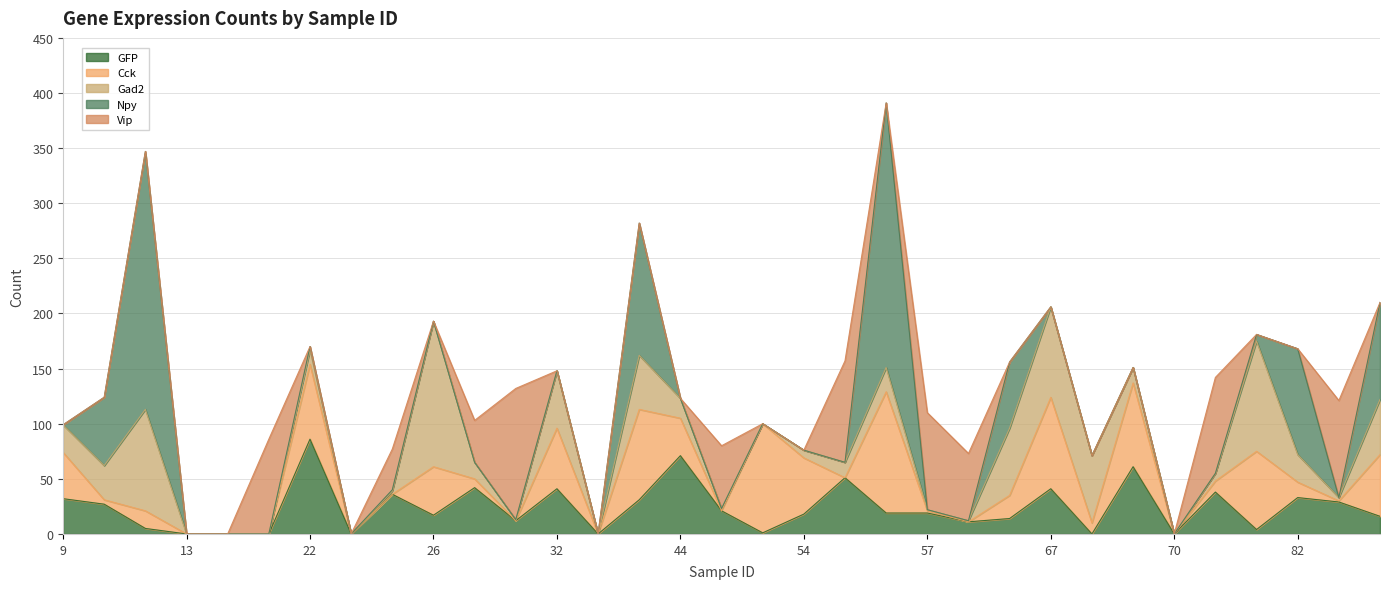

Reading right to left, extract all data points from this chart.

GFP: 85=16	84=29	82=33	78=4	71=38	70=0	69=61	68=0	67=41	63=14	61=11	57=19	56=19	55=51	54=18	51=1	50=21	44=71	43=31	35=0	32=41	30=12	29=42	26=17	25=36	24=0	22=86	19=0	16=0	13=0	11=5	10=27	9=32
Cck: 85=56	84=1	82=14	78=71	71=10	70=0	69=76	68=10	67=83	63=21	61=0	57=2	56=110	55=0	54=51	51=99	50=0	44=34	43=82	35=0	32=55	30=0	29=8	26=44	25=0	24=0	22=68	19=0	16=0	13=0	11=16	10=4	9=42
Gad2: 85=50	84=3	82=25	78=100	71=7	70=0	69=14	68=61	67=82	63=61	61=1	57=1	56=22	55=14	54=7	51=0	50=2	44=18	43=49	35=0	32=52	30=1	29=15	26=132	25=3	24=0	22=13	19=0	16=0	13=0	11=92	10=31	9=25
Npy: 85=88	84=0	82=96	78=6	71=0	70=0	69=0	68=0	67=0	63=60	61=0	57=0	56=240	55=0	54=0	51=0	50=0	44=0	43=120	35=0	32=0	30=0	29=0	26=0	25=1	24=0	22=3	19=0	16=0	13=0	11=234	10=62	9=0
Vip: 85=0	84=88	82=0	78=0	71=87	70=0	69=0	68=0	67=0	63=0	61=61	57=88	56=0	55=92	54=0	51=0	50=57	44=0	43=0	35=0	32=0	30=119	29=38	26=0	25=37	24=0	22=0	19=86	16=0	13=0	11=0	10=0	9=0